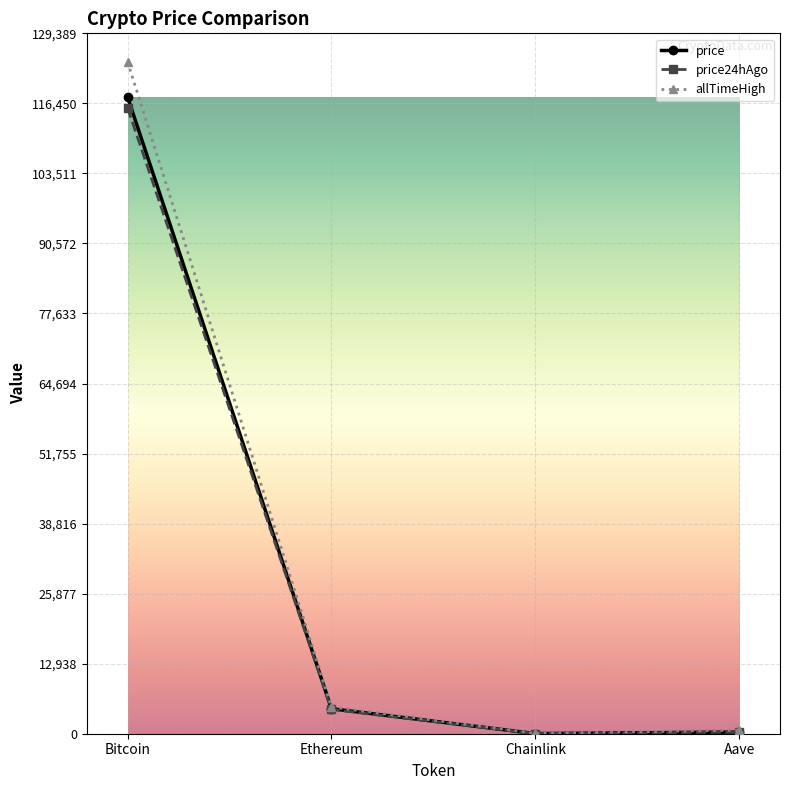

Does the chart have visible grid lines?

Yes